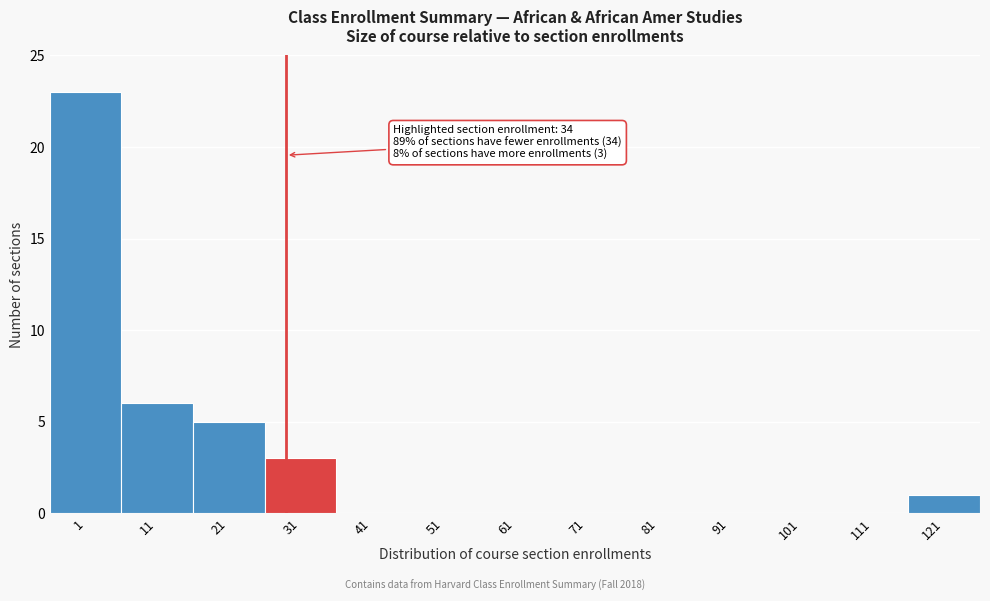

Reading left to right, list all the values displayed in this chart.

1=23	11=6	21=5	31=3	41=0	51=0	61=0	71=0	81=0	91=0	101=0	111=0	121=1